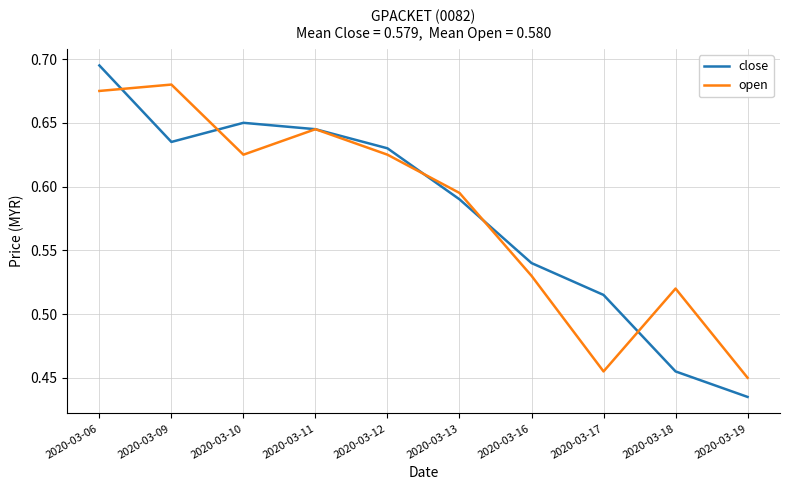

How many lines are shown in the chart?

2